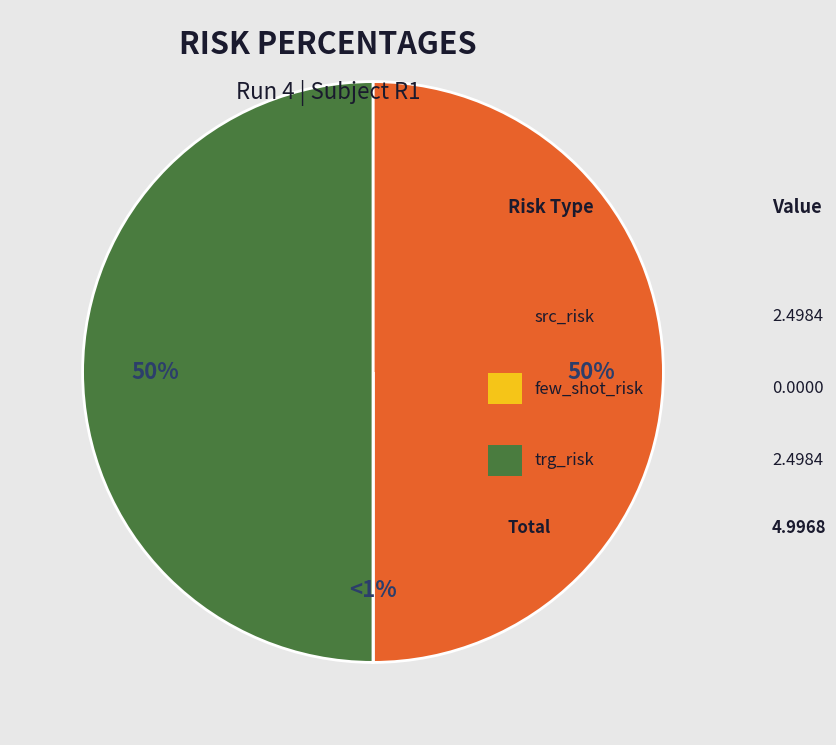

What percentage do trg_risk and src_risk together represent?

100.0%